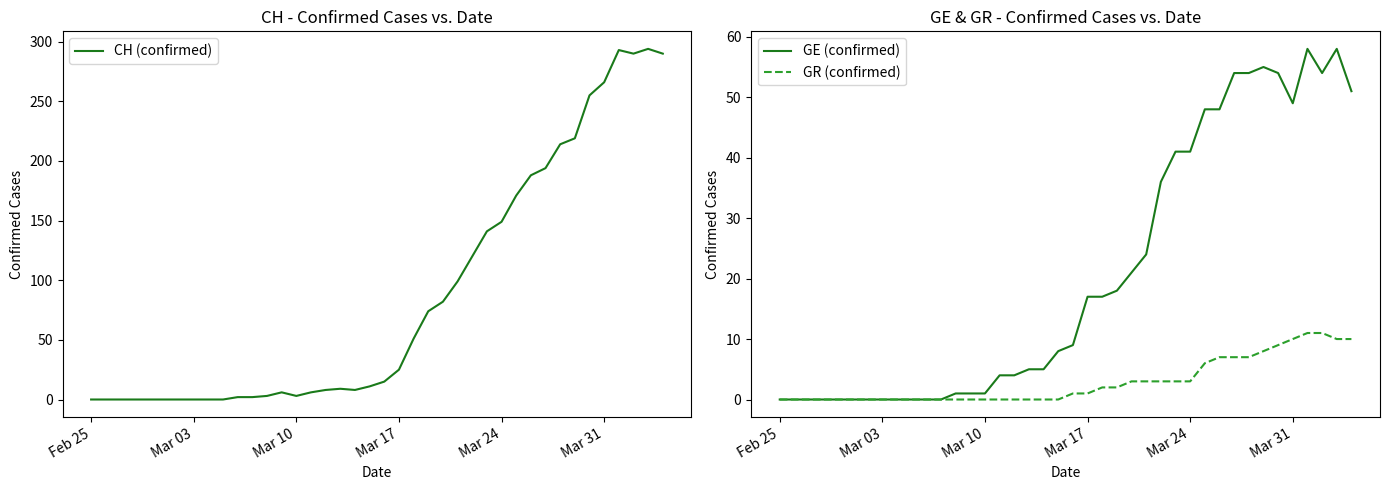

True or false: GR (confirmed) has a value of 10 at Mar 31.

True